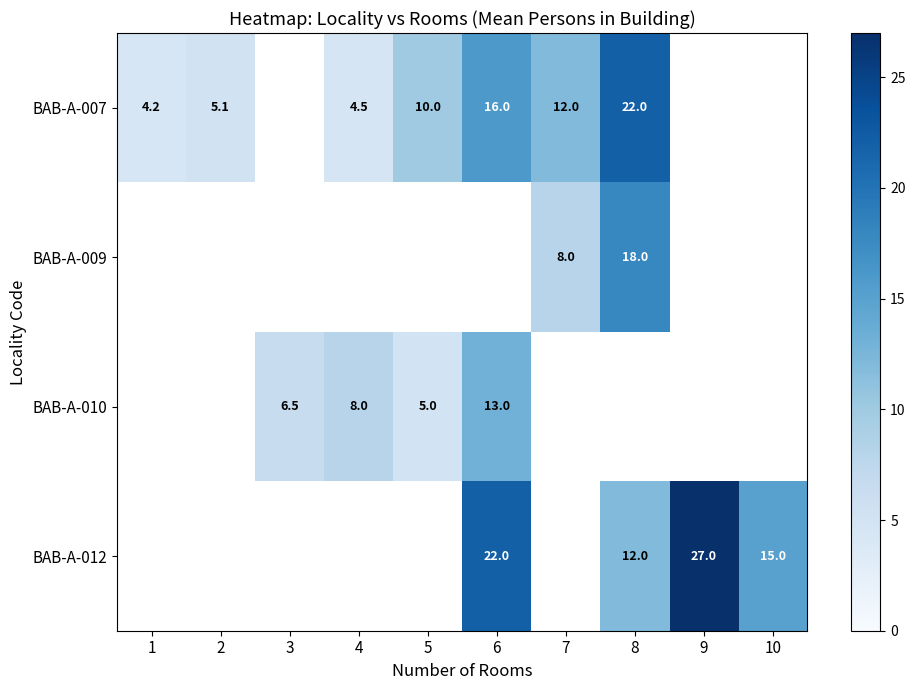

Which has a higher value, 2 or 6?

6